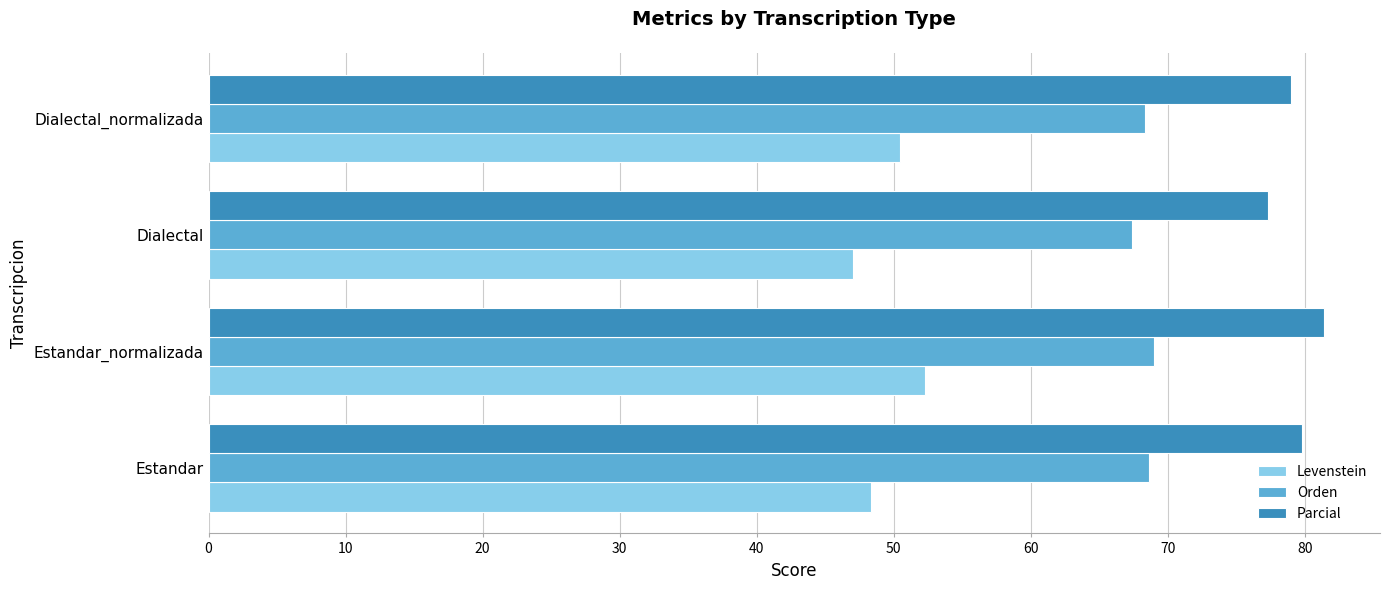

Is the value of Orden at Estandar greater than the value of Levenstein at Dialectal?

Yes